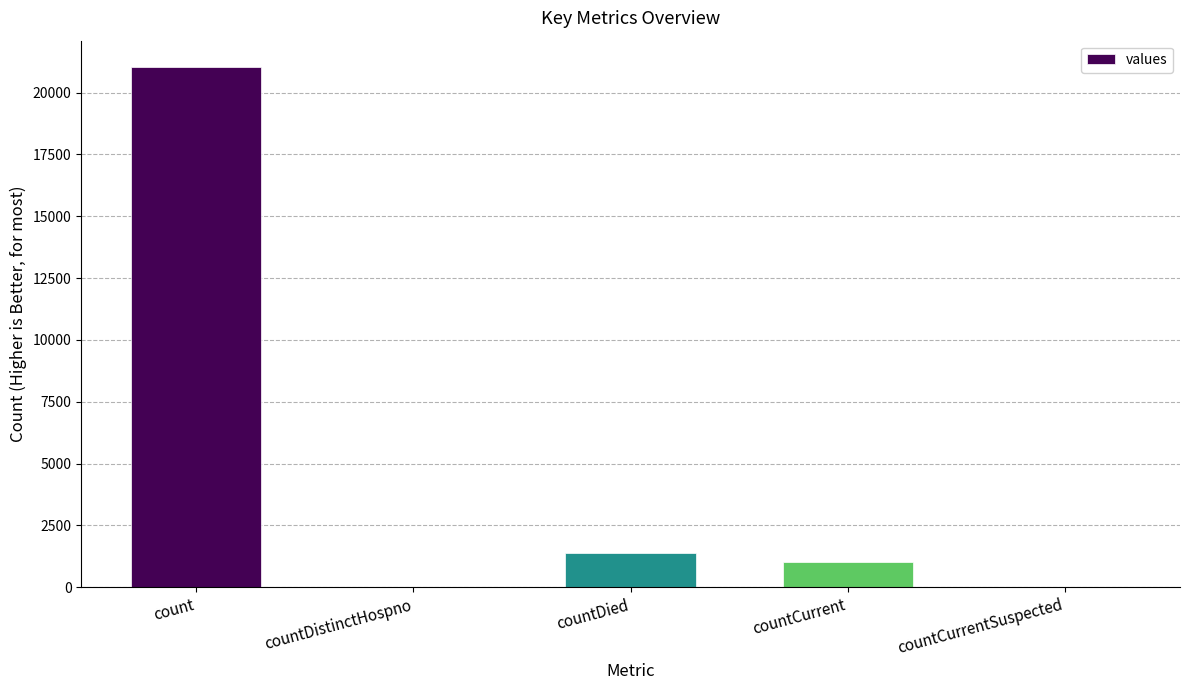

How many distinct data groups are displayed?

1